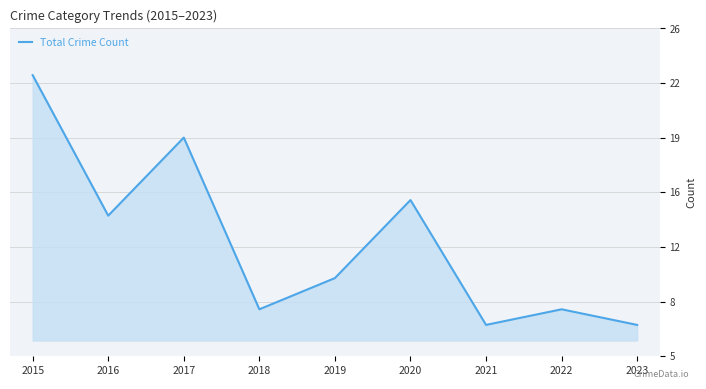

What is the ratio of the value at 2022 to the value at 2019?

0.8